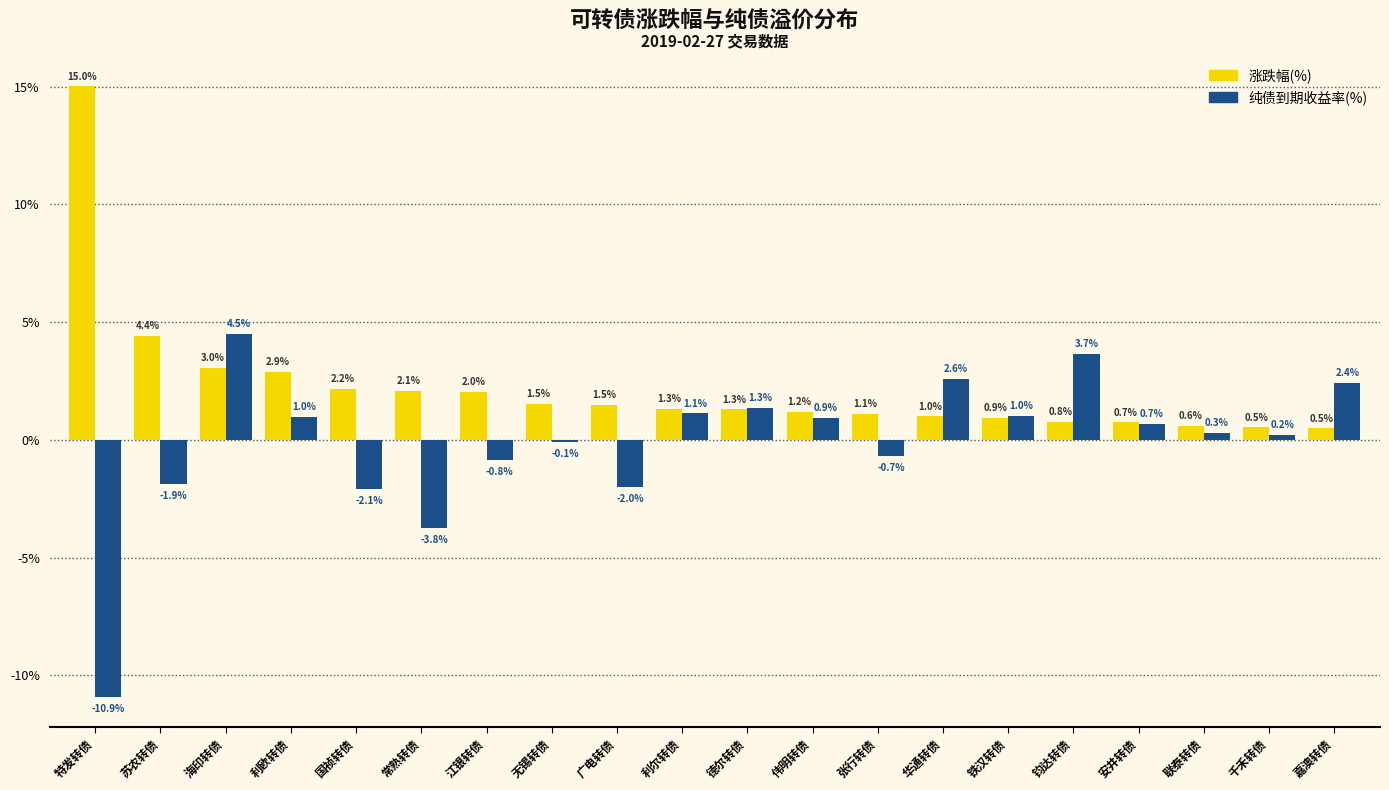

Read the 纯债到期收益率(%) value at 钧达转债.

3.7